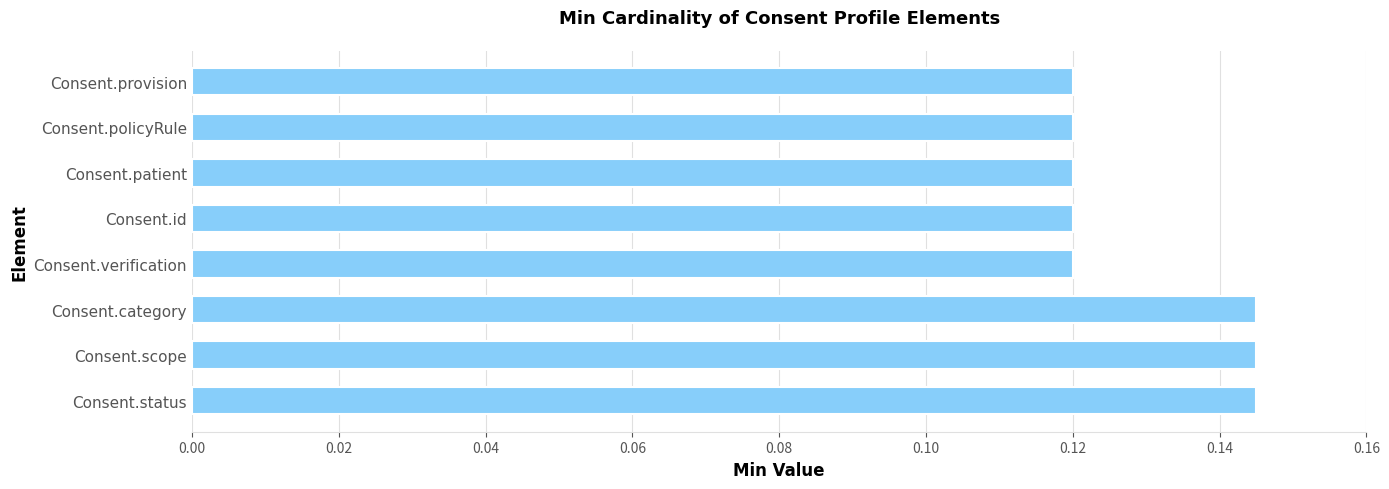

Which has a higher value, Consent.scope or Consent.verification?

Consent.scope